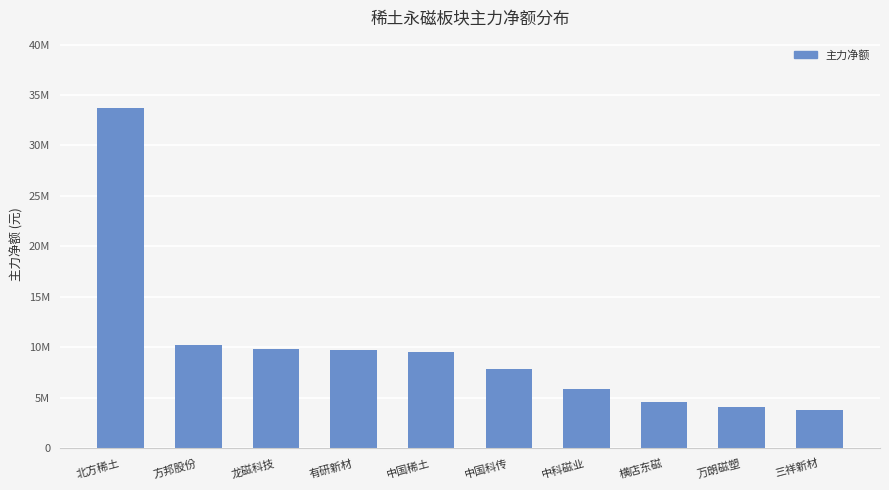

What is the sum of all values?

99291116